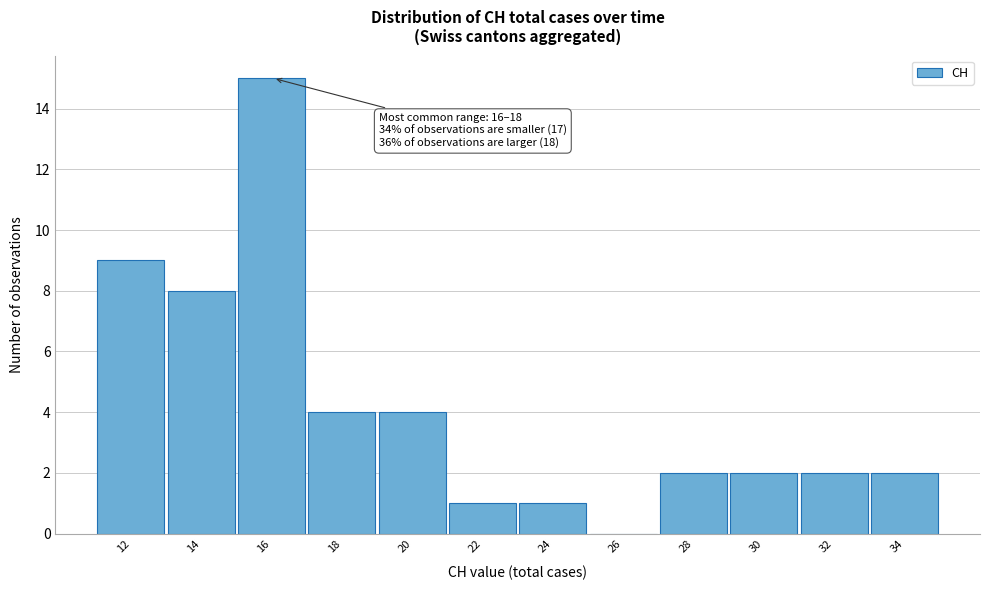

Reading right to left, what are all the values shown in this chart?

34=2	32=2	30=2	28=2	26=0	24=1	22=1	20=4	18=4	16=15	14=8	12=9